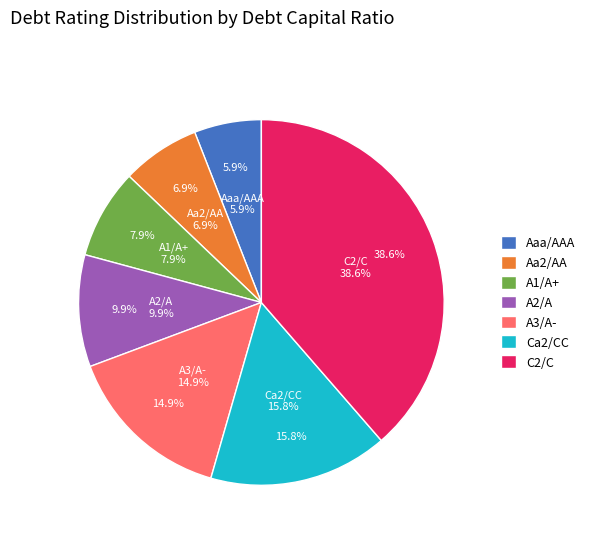

How many slices are in this pie chart?

7